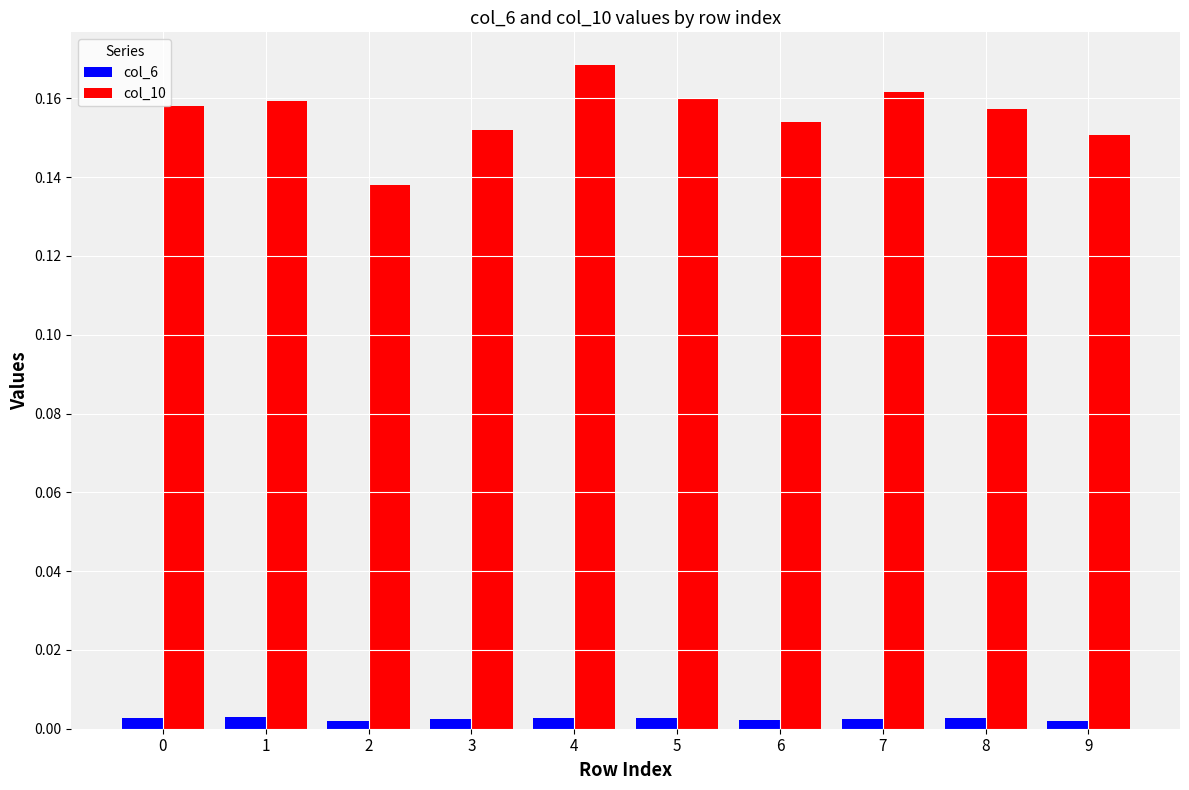

Which series has the largest total across all categories?

col_10